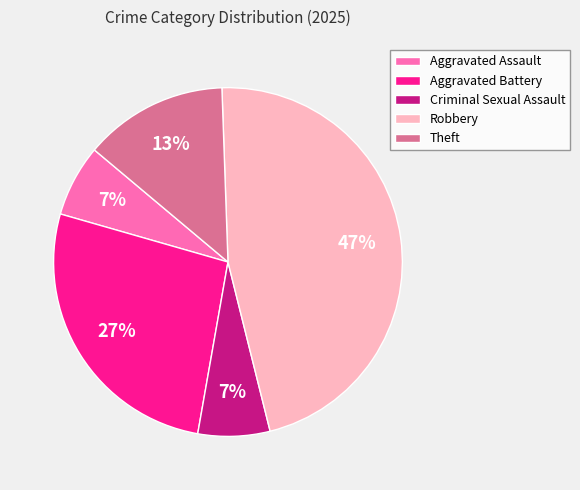

To the nearest percent, what is the difference between the largest and smallest slice percentages?

40%